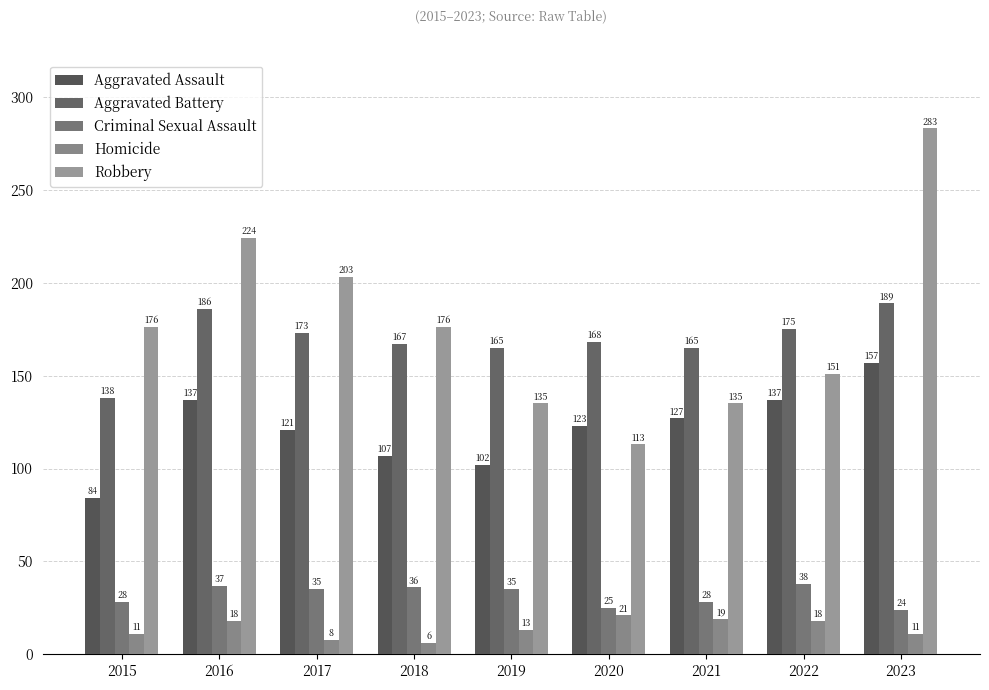

At which category does the chart reach its peak across all series?

2023